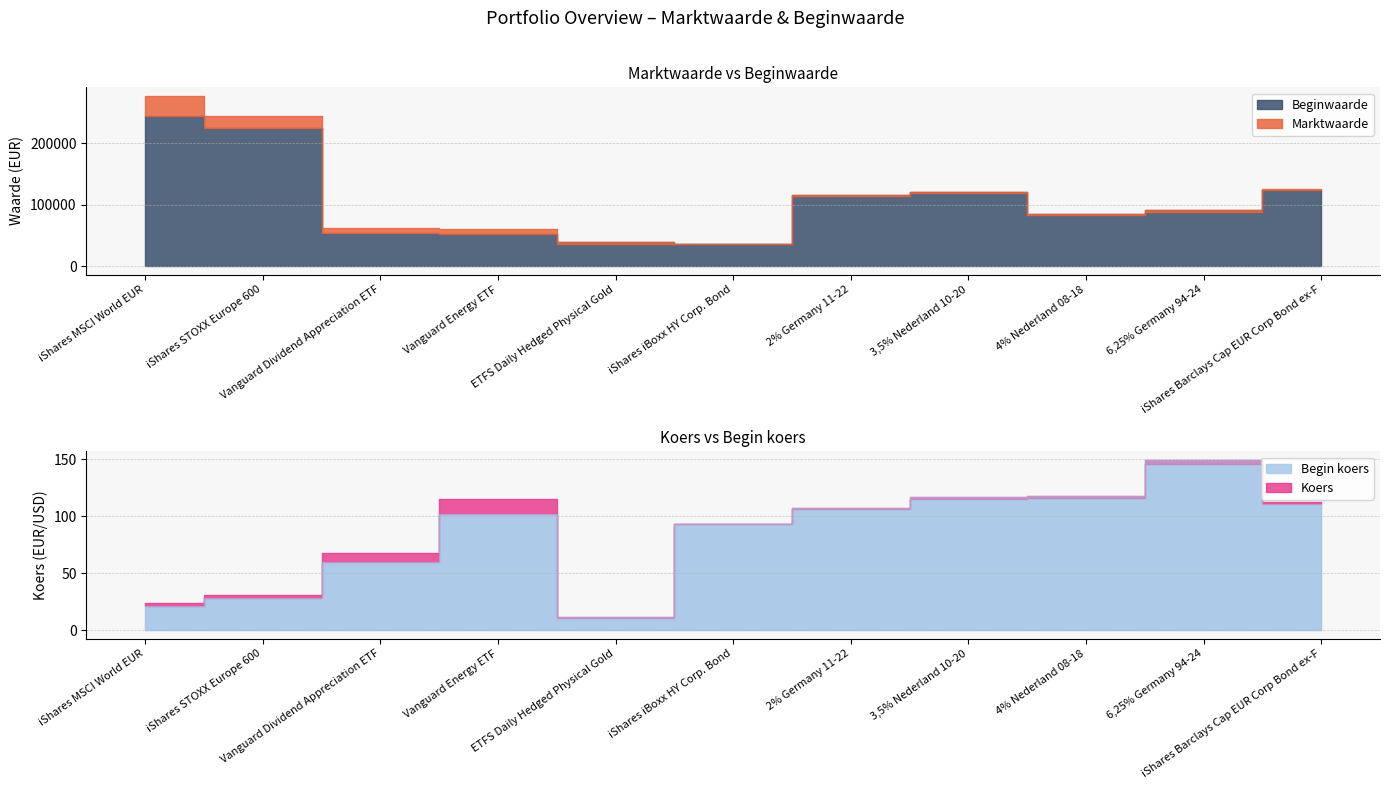

What are all the series names shown in the legend?

Marktwaarde, Beginwaarde, Koers, Begin koers